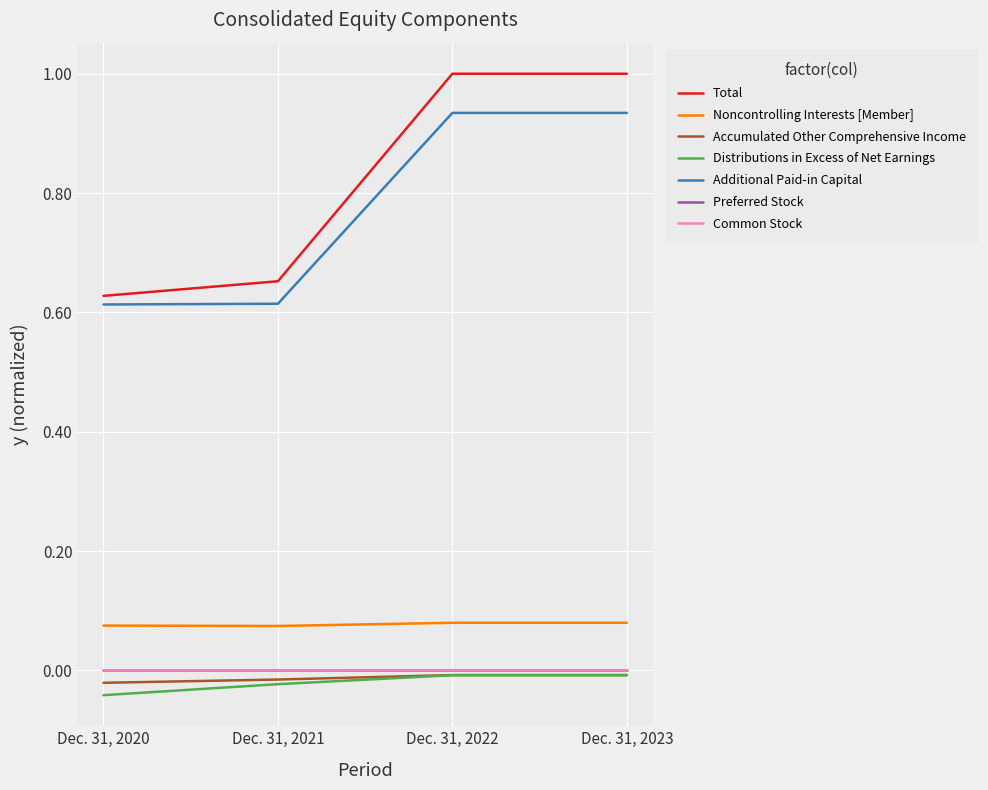

Which series changed the most between Dec. 31, 2020 and Dec. 31, 2022?

Total